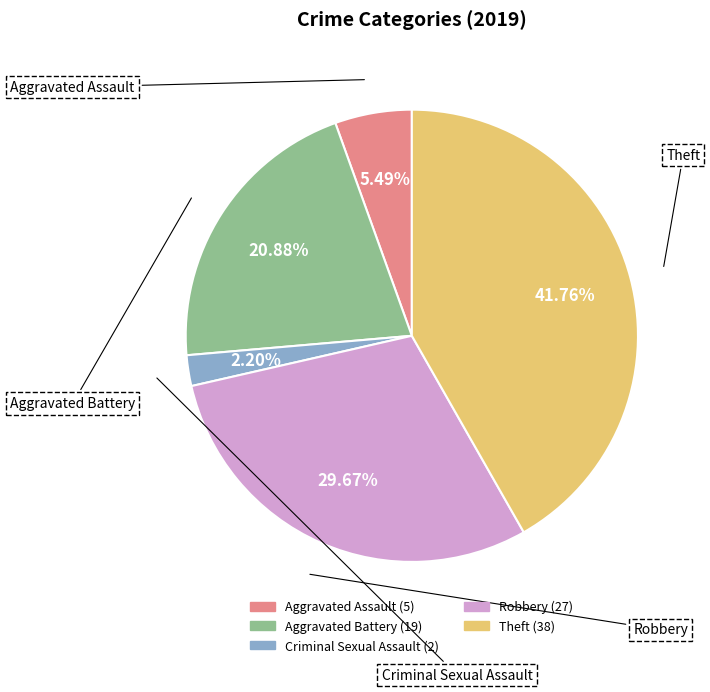

Does any single category account for the majority?

No